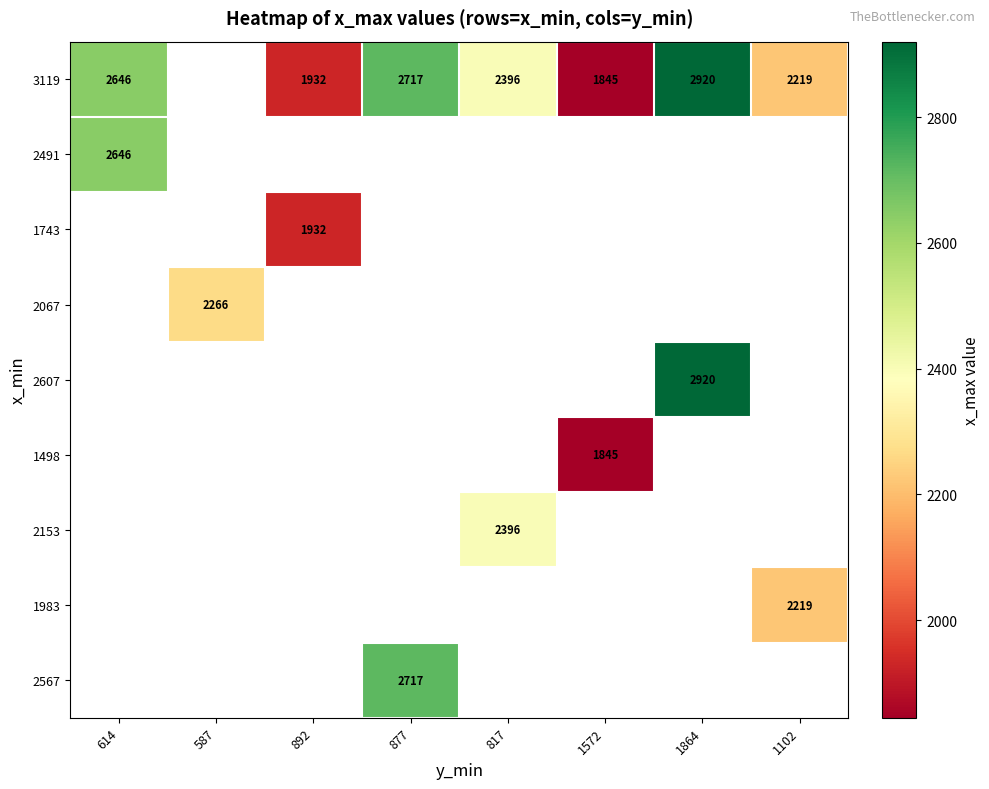

Is it true that 2567 equals 3832 at 877?

False